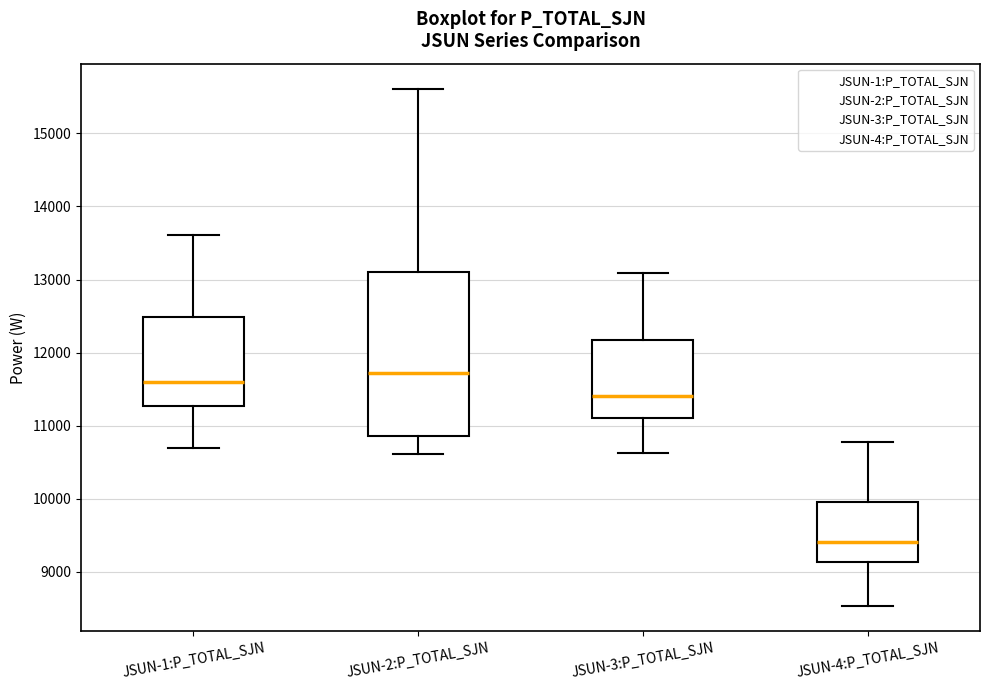

Reading left to right, transcribe this box plot: for each box, give where its median line is, the range the box spans, and where its two whiskers end, as read against the y-axis. The values are not printed on the chart, so give them approximately, as read against the axis.

JSUN-1:P_TOTAL_SJN: median 11600, box 11300 to 12500, whiskers 10700 to 13600
JSUN-2:P_TOTAL_SJN: median 11700, box 10900 to 13100, whiskers 10600 to 15600
JSUN-3:P_TOTAL_SJN: median 11400, box 11100 to 12200, whiskers 10600 to 13100
JSUN-4:P_TOTAL_SJN: median 9400, box 9100 to 10000, whiskers 8500 to 10800